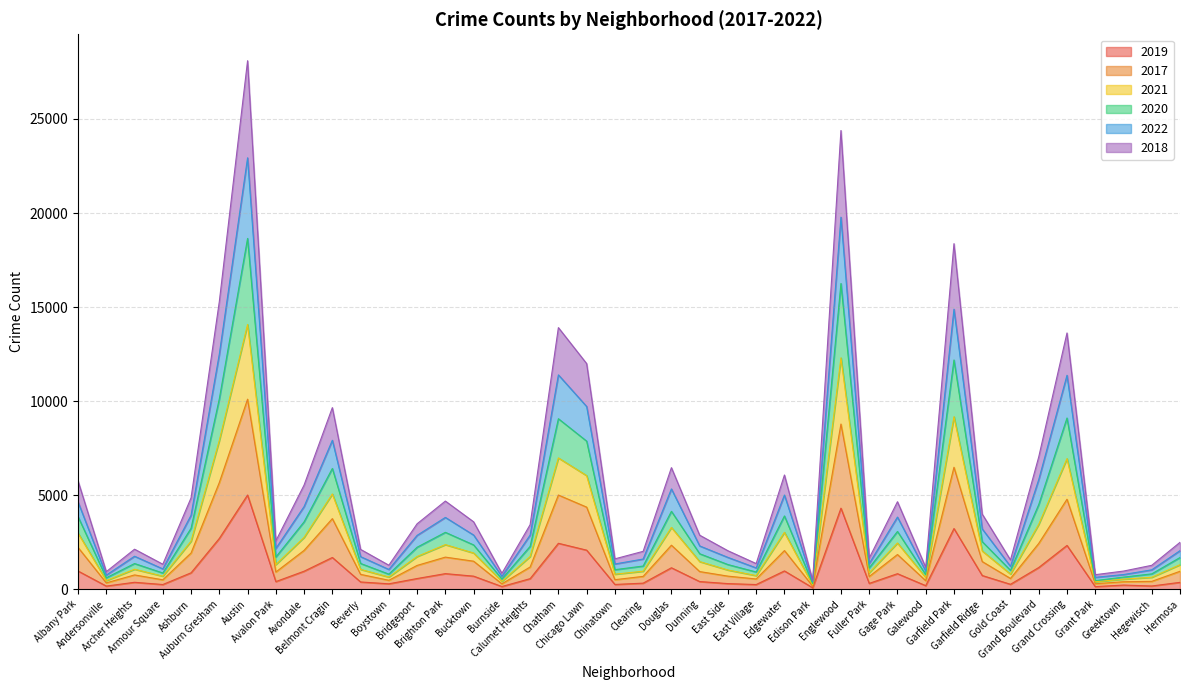

How many lines are shown in the chart?

6